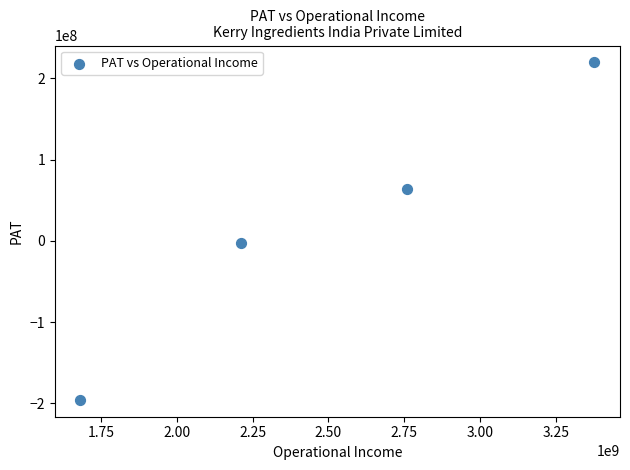

What is the average X value?

2507922249